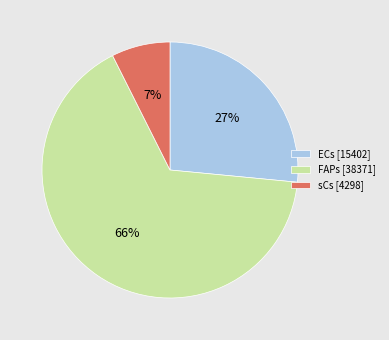

Is the sum of ECs [15402] and FAPs [38371] greater than half?

Yes